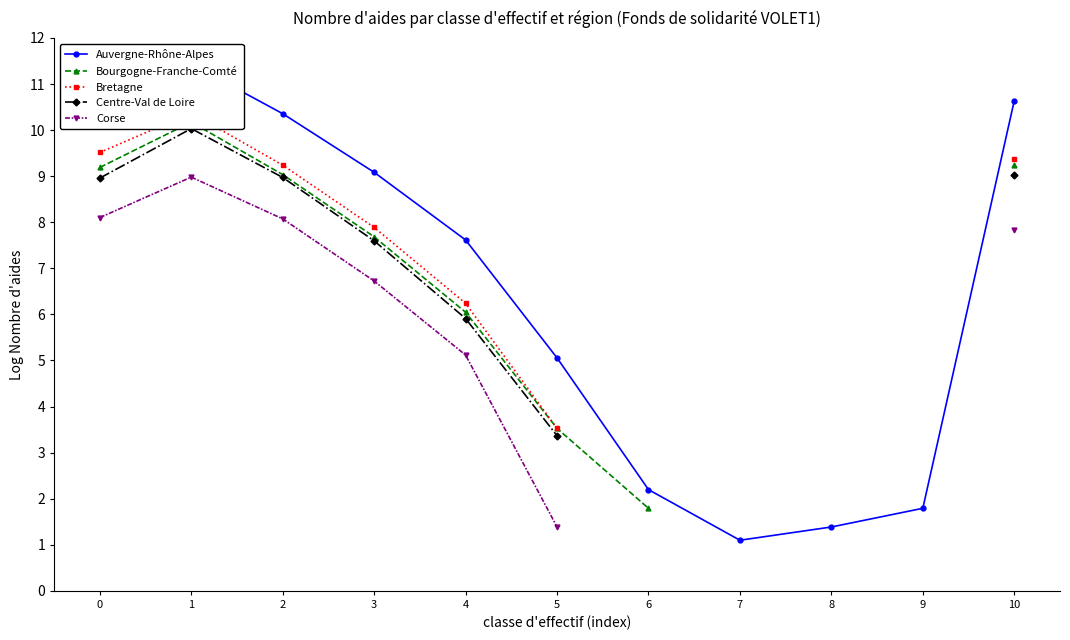

How many lines are shown in the chart?

5